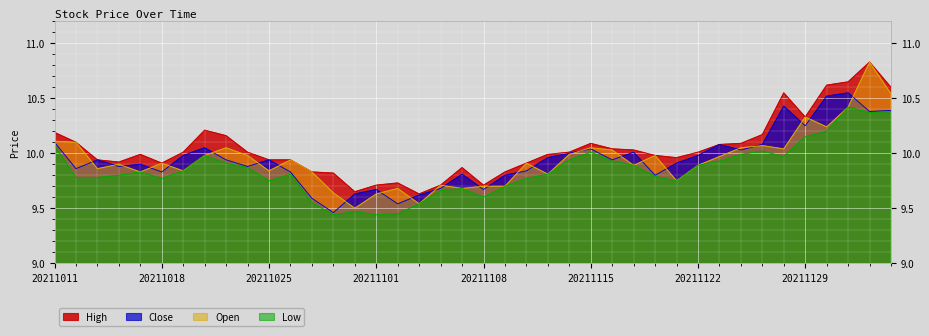

Is it true that high equals 10.1 at 20211012?

True